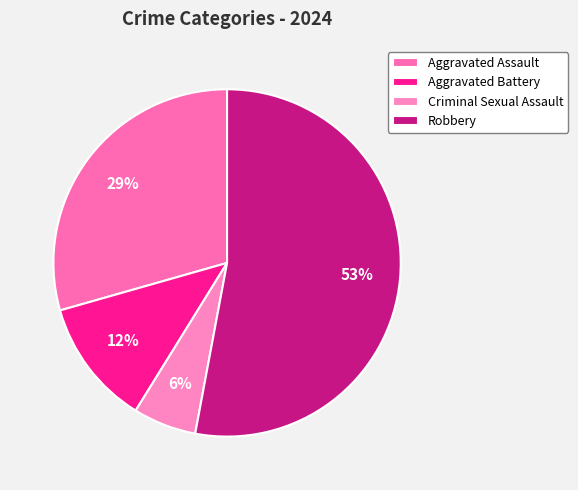

Rank the categories by value from lowest to highest.

Criminal Sexual Assault, Aggravated Battery, Aggravated Assault, Robbery